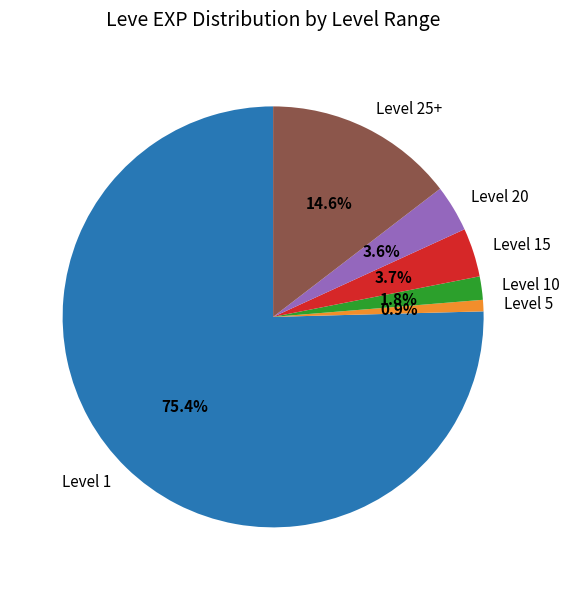

Combined, what portion of the pie is Level 5 and Level 20?

4.5%